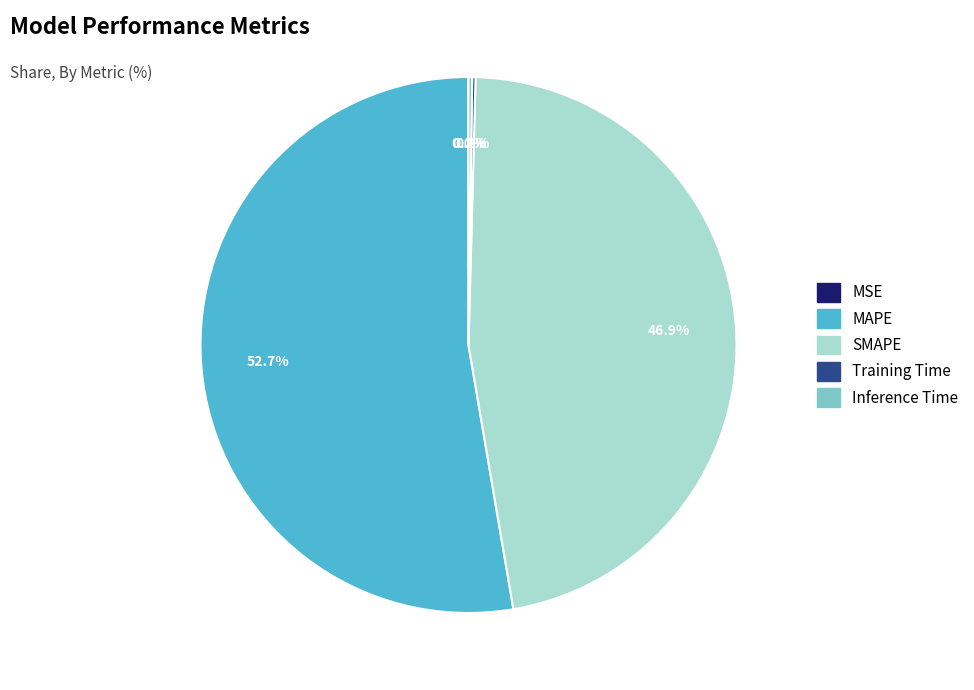

What is the largest slice in the pie chart?

MAPE